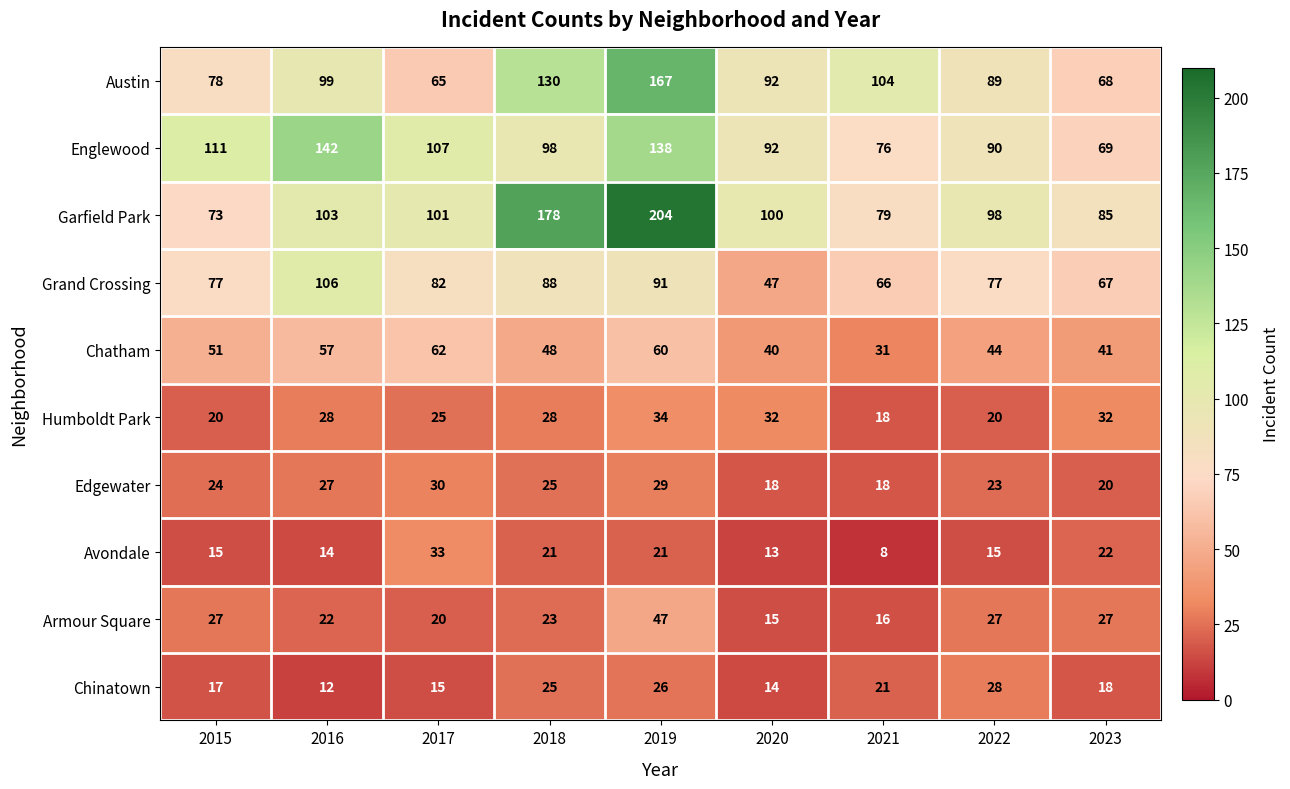

Where is Humboldt Park nearest to the value 26?

2017